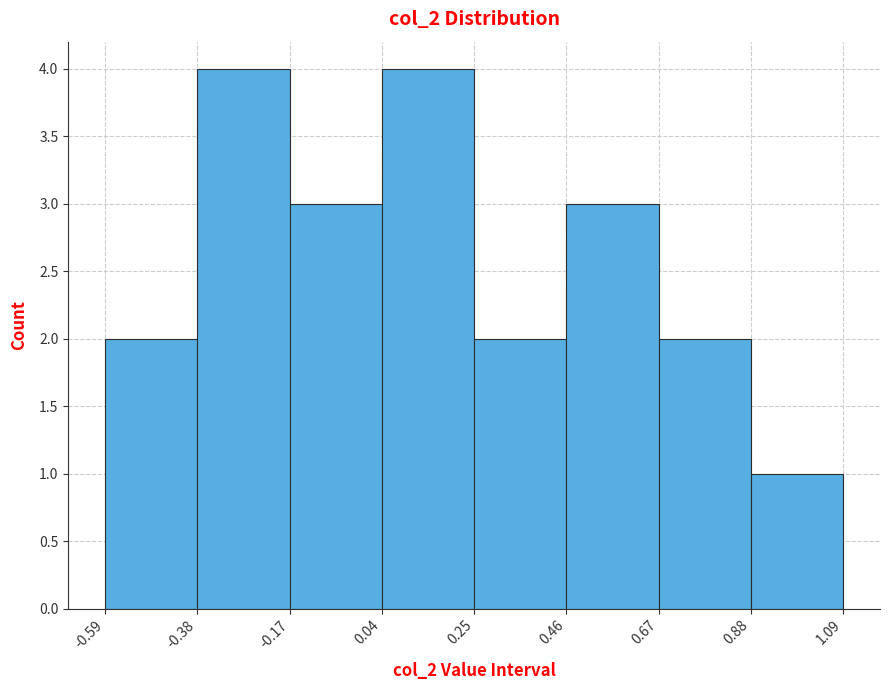

Reading left to right, transcribe this chart: for each bar, give the range it covers on the x-axis and its height. The values are not printed on the chart, so give them approximately, as read against the axis.

-0.59 to -0.38: 2
-0.38 to -0.17: 4
-0.17 to 0.04: 3
0.04 to 0.25: 4
0.25 to 0.46: 2
0.46 to 0.67: 3
0.67 to 0.88: 2
0.88 to 1.09: 1